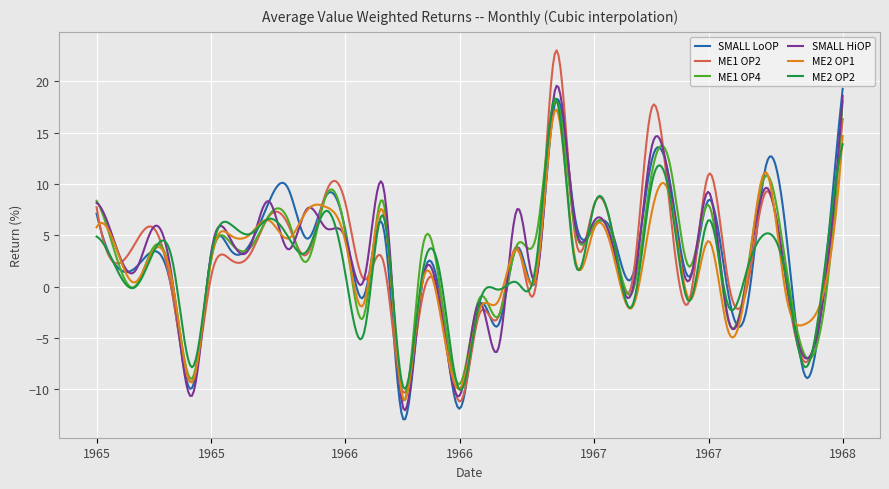

What is the greatest value displayed?

23.0